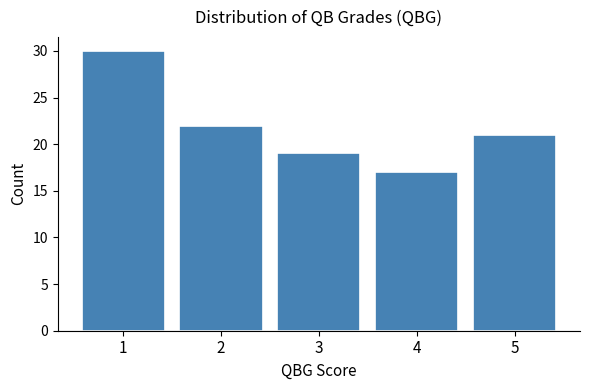

Reading left to right, what are all the values shown in this chart?

30	22	19	17	21